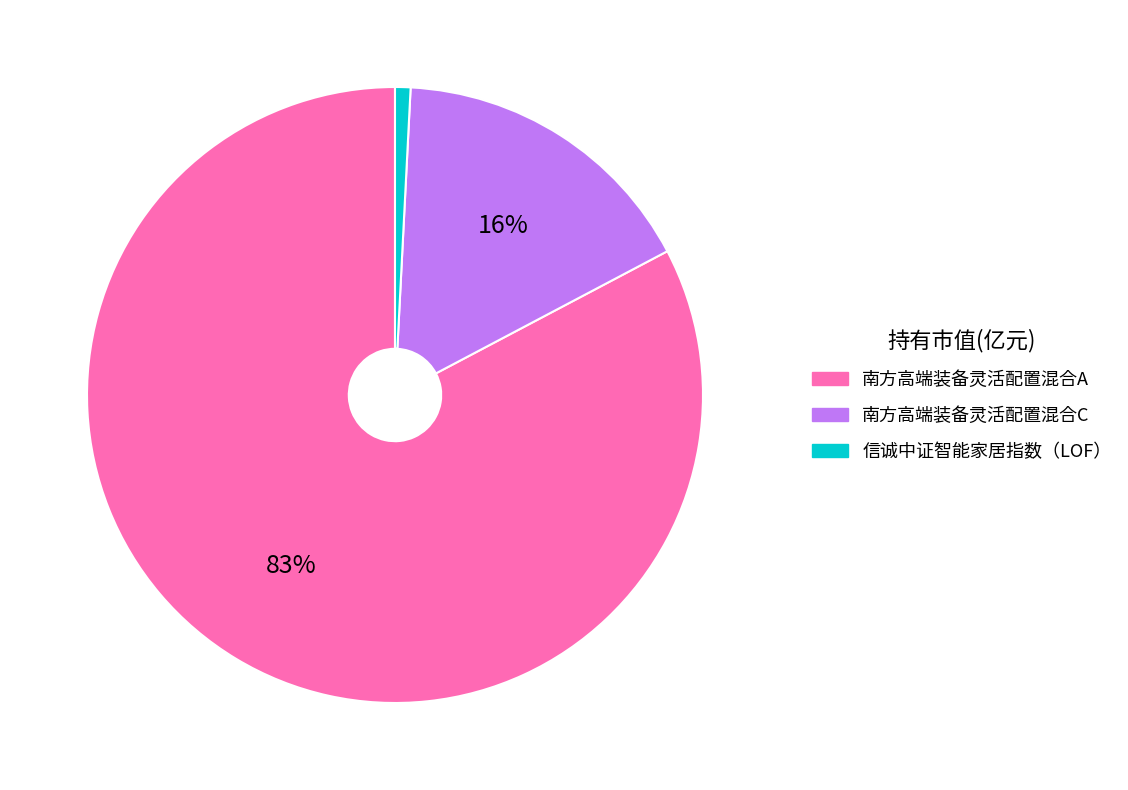

Is the sum of 南方高端装备灵活配置混合C and 南方高端装备灵活配置混合A greater than half?

Yes